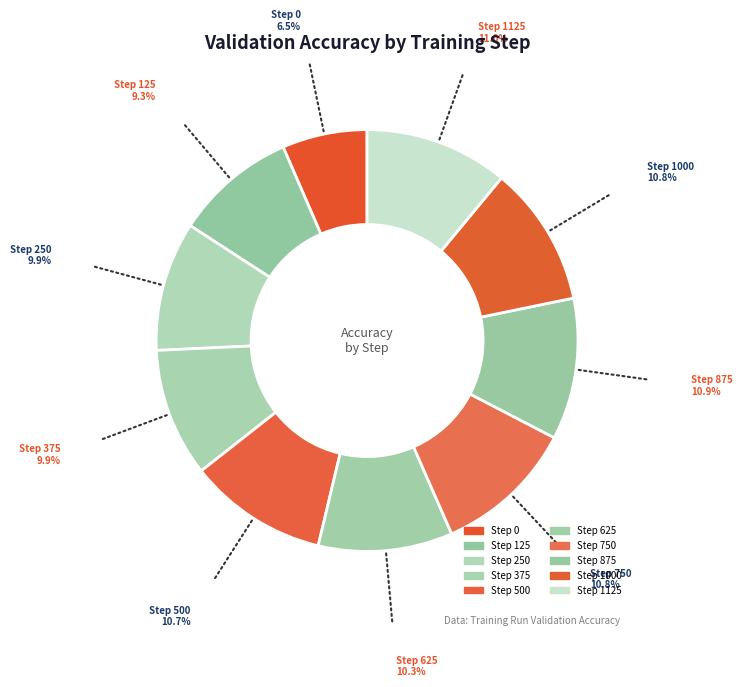

Which category has the smallest portion of the pie?

Step 0